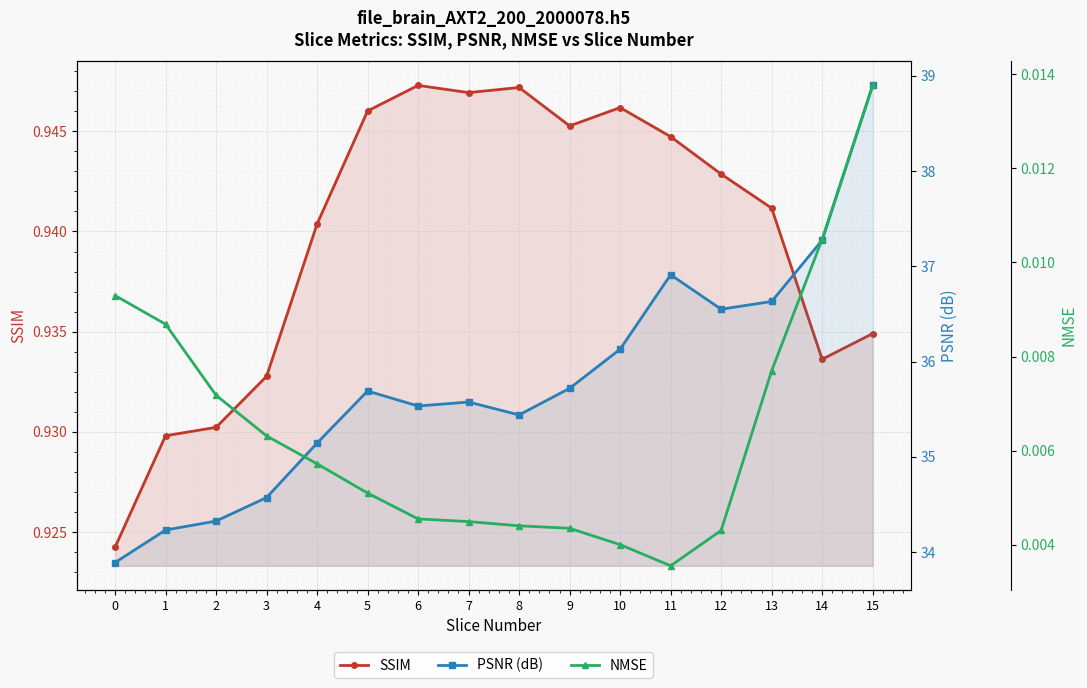

At 6, list the series in order from largest to smallest.

PSNR (dB), SSIM, NMSE